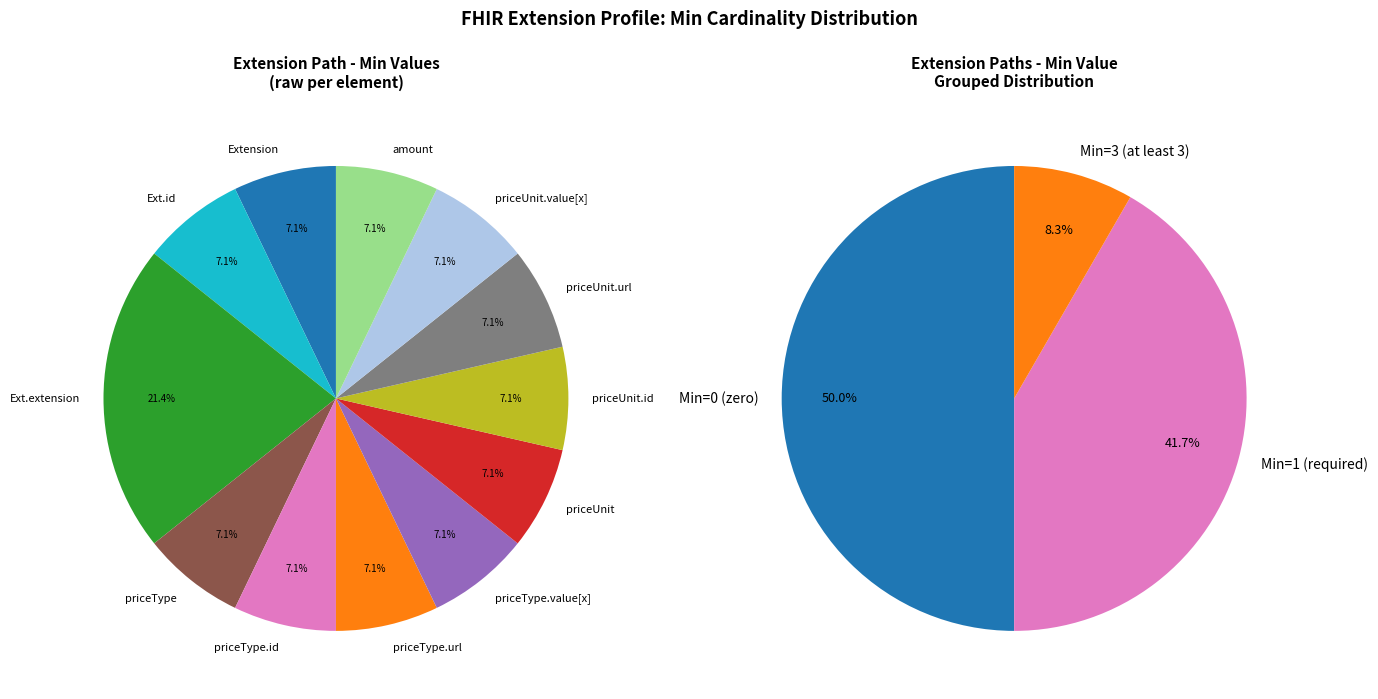

What is the largest slice in the pie chart?

Extension.extension